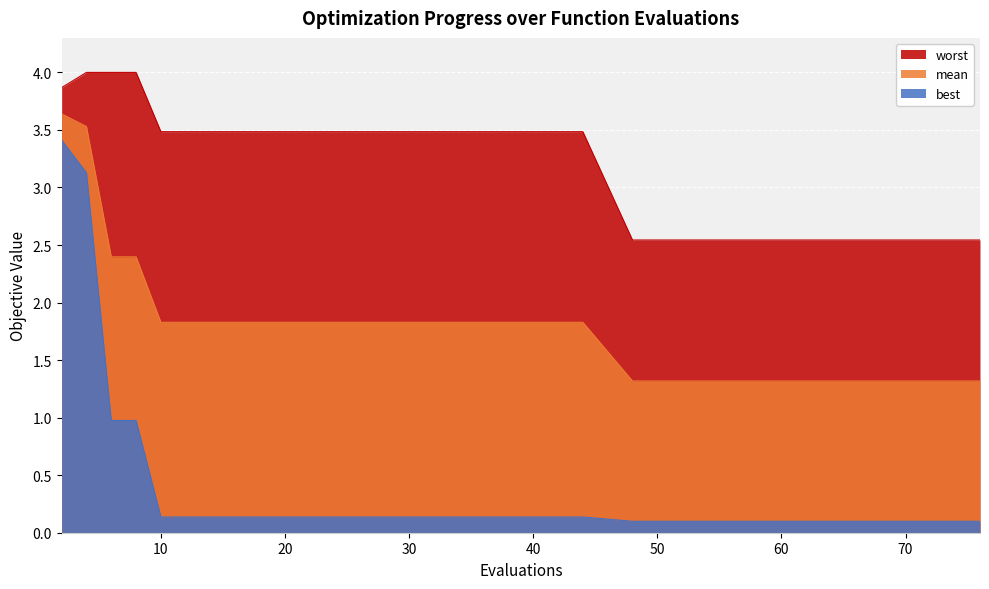

What is the maximum value shown in the chart?

4.0